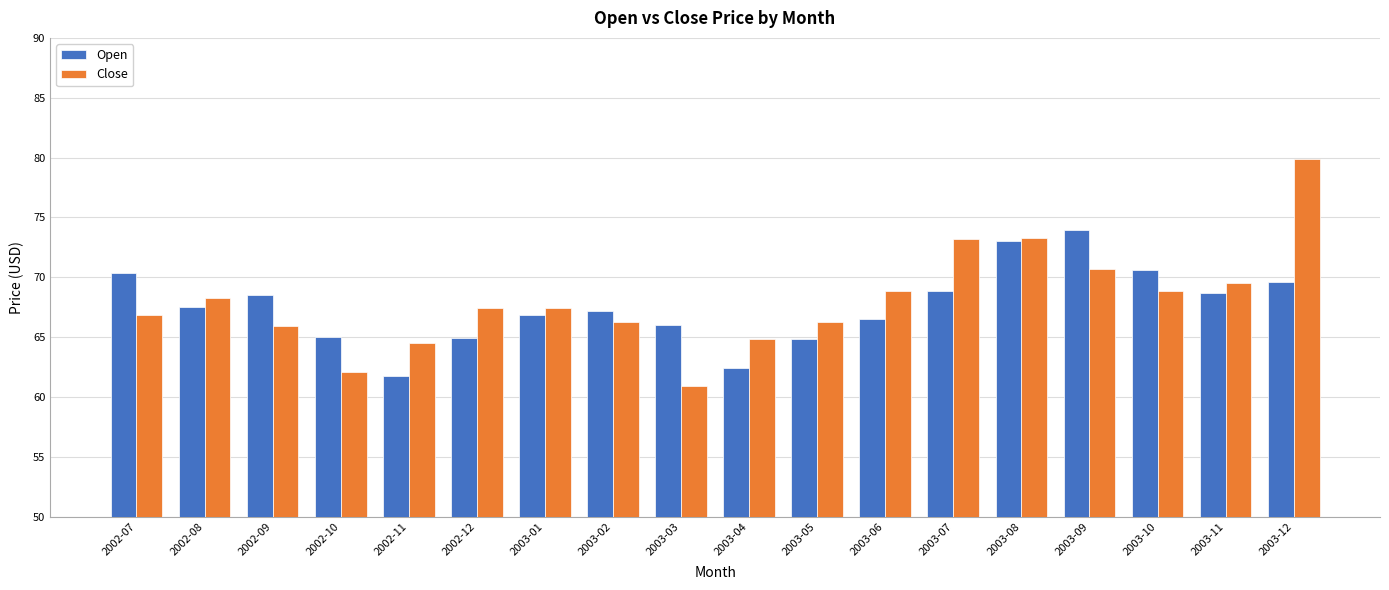

Which series has the largest total across all categories?

Close